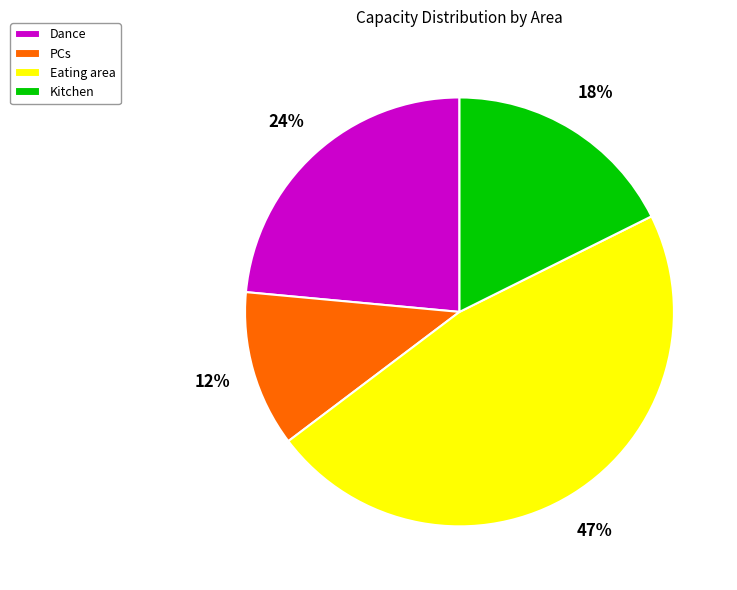

Which has a higher value, Kitchen or Dance?

Dance